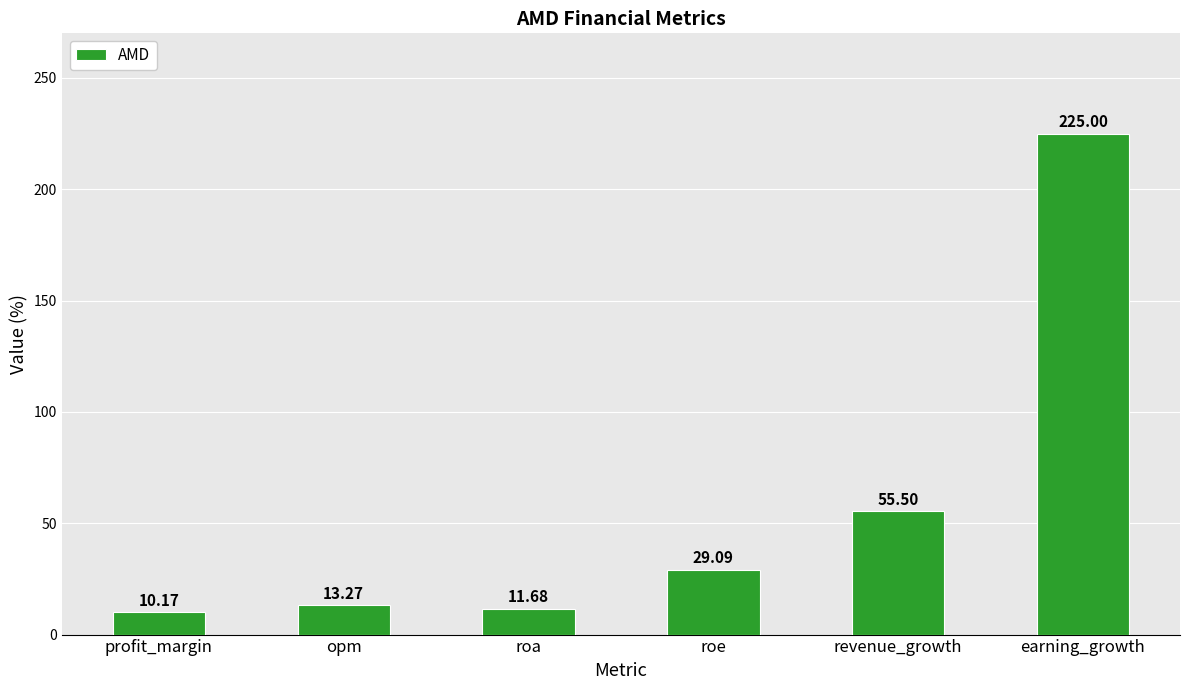

What is the label of the 1st bar from the left?

profit_margin